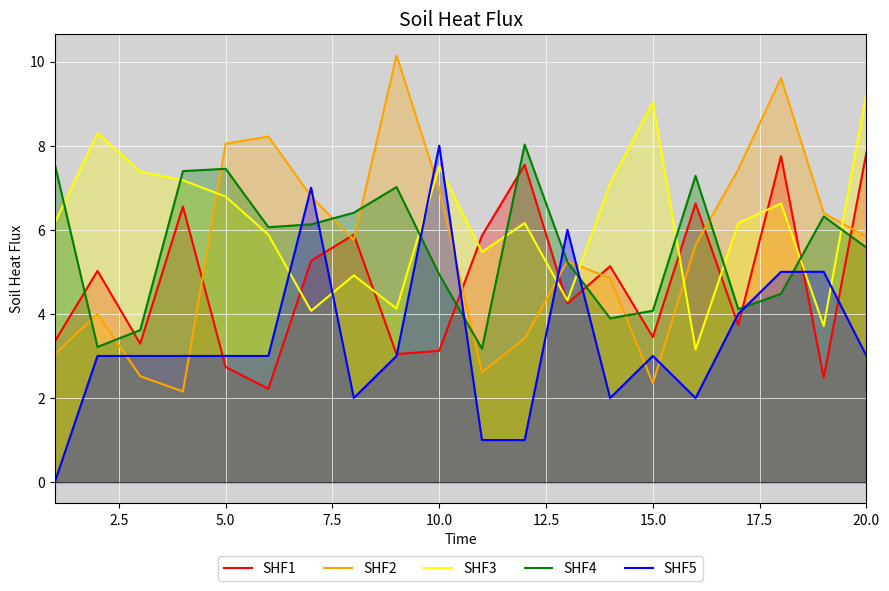

What is the sum of all SHF1 values?

95.1